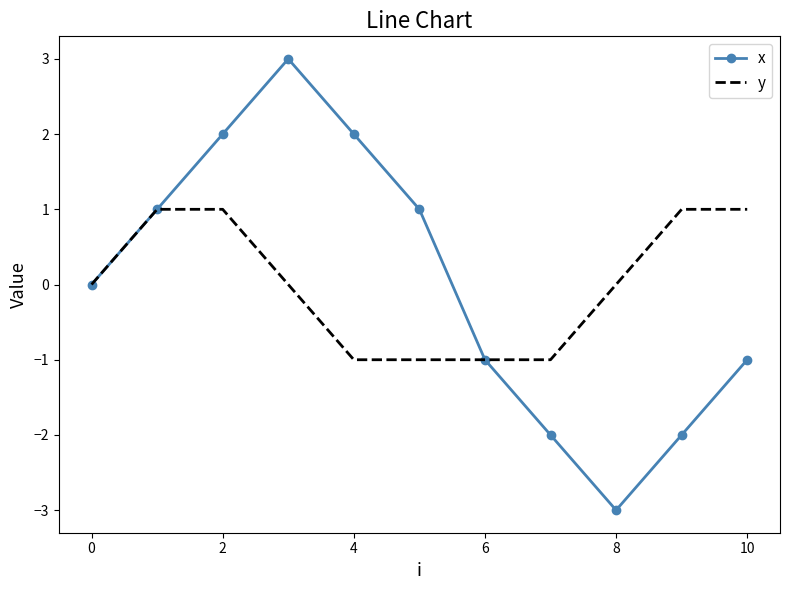

List the series in order of their peak value, highest first.

x, y